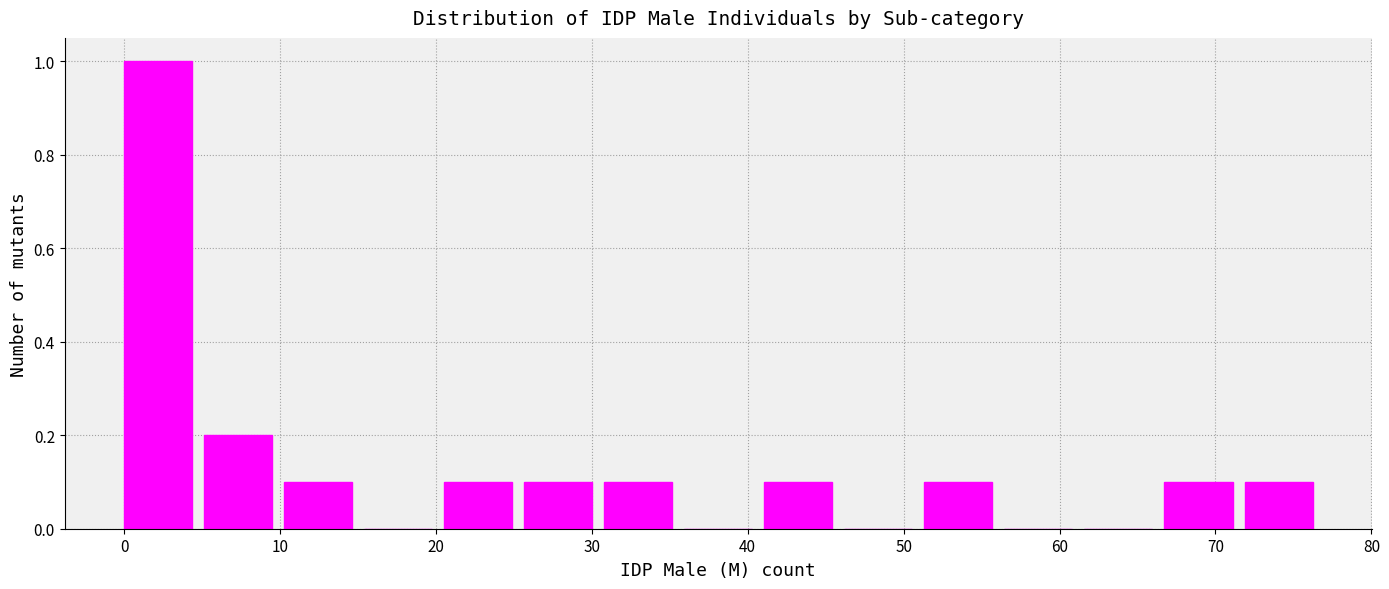

Which range on the x-axis has the tallest bar?

0 to 5